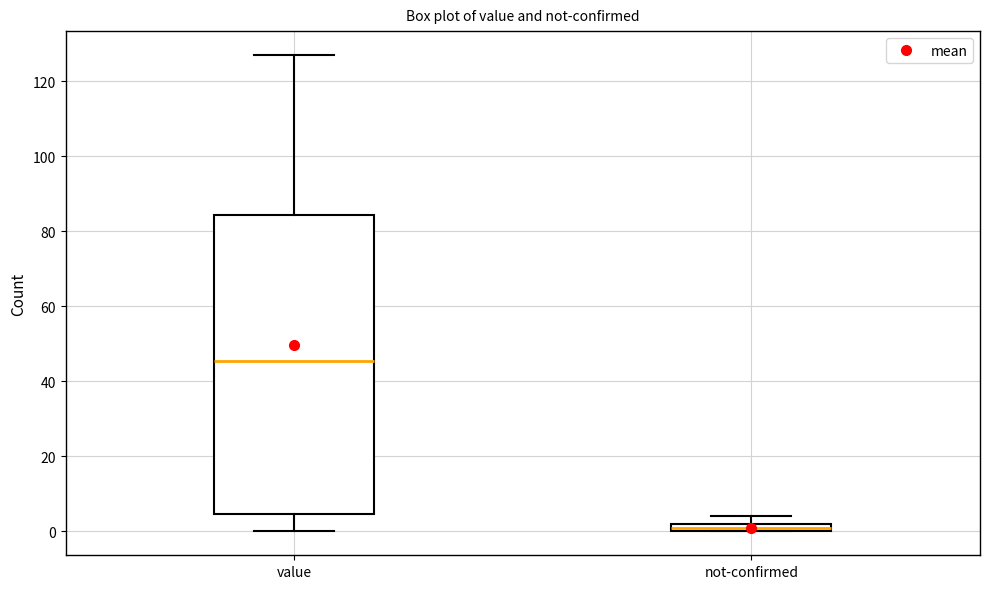

Where is the upper edge of the box for not-confirmed on the y-axis? The values are not printed on the chart, so give them approximately, as read against the axis.

2